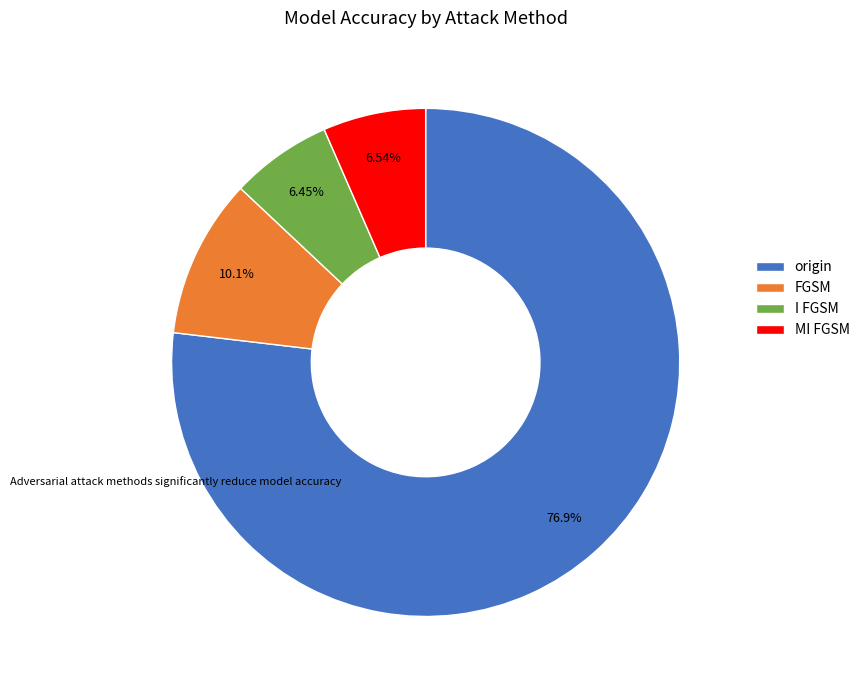

Does I FGSM represent more than half of the total?

No